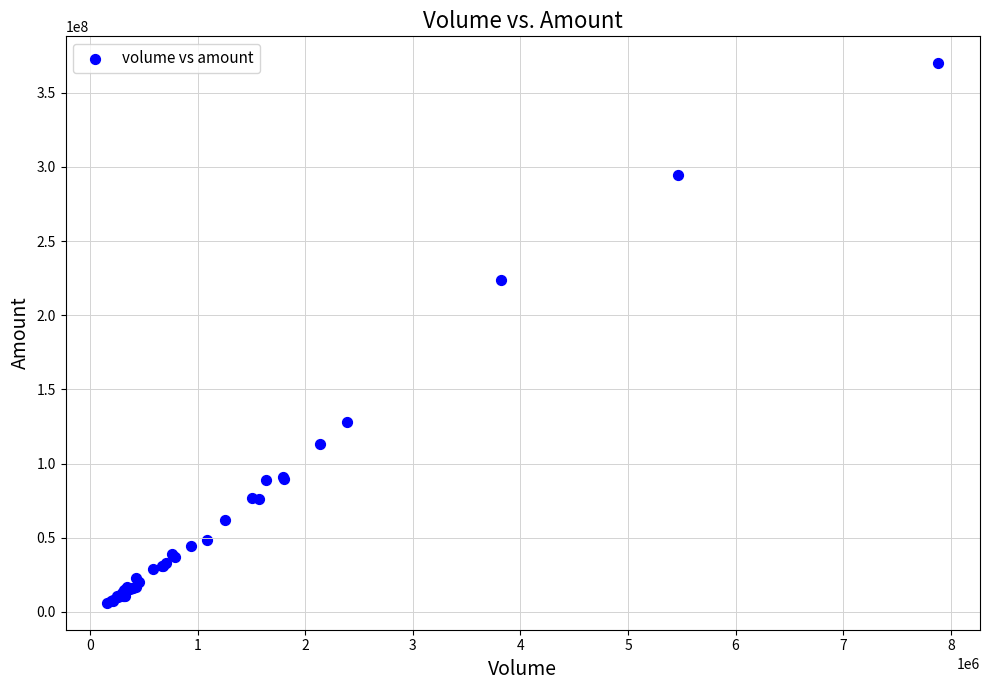

What Y value in the scatter plot is closest to 188009215?

223684094